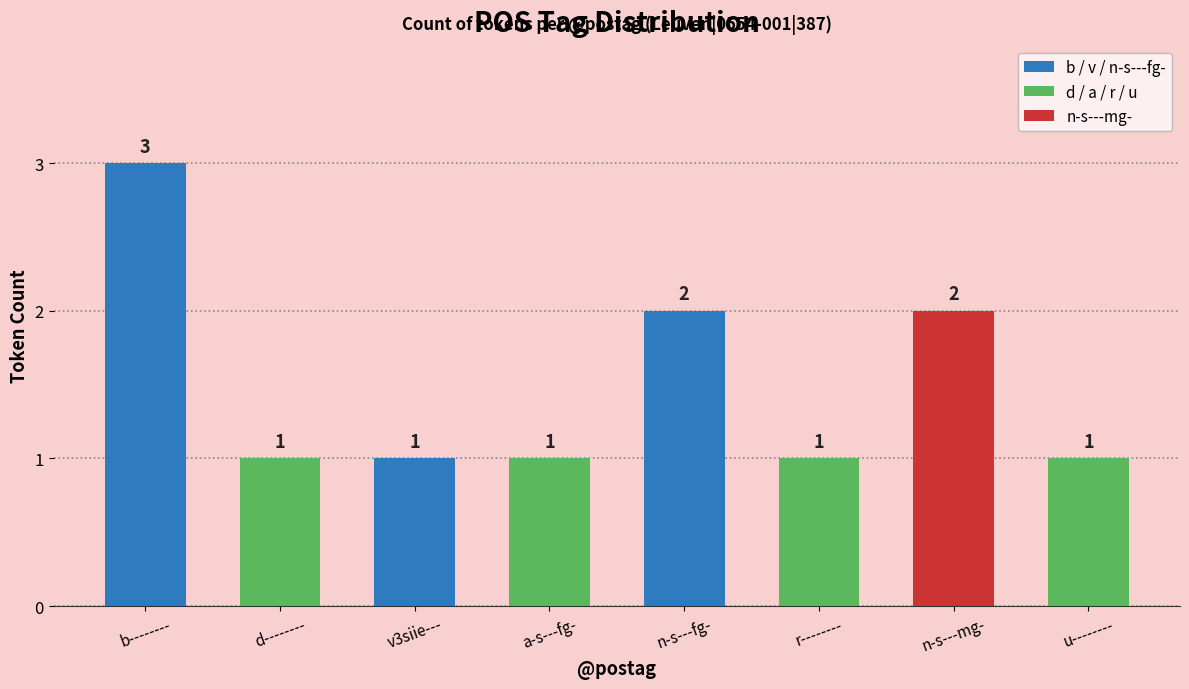

What is the difference between the maximum and second lowest values?

2